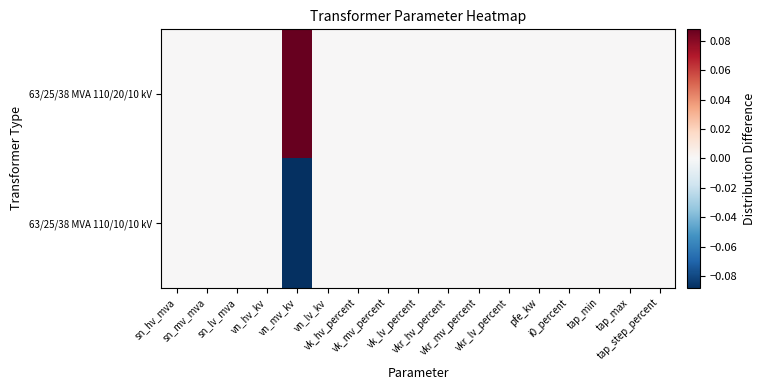

Which series has the largest total across all categories?

63/25/38 MVA 110/20/10 kV